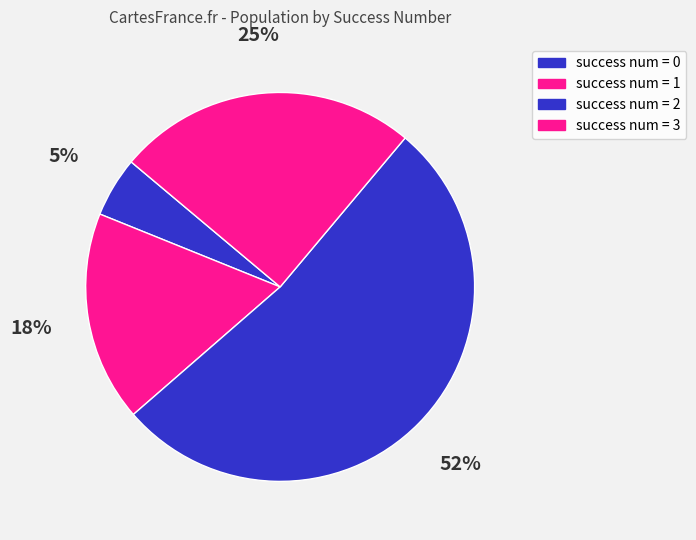

Does any single category account for the majority?

Yes